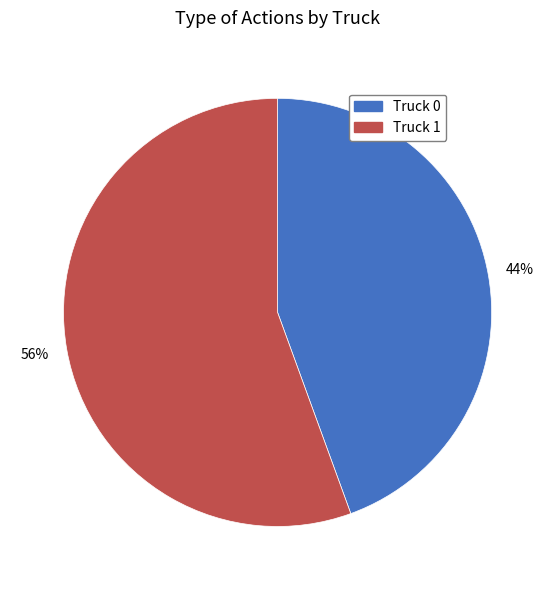

To the nearest percent, what percentage of the pie is Truck 1?

56%